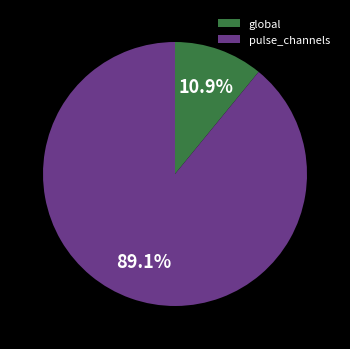

What is the ratio of the value at pulse_channels to the value at global?

8.2